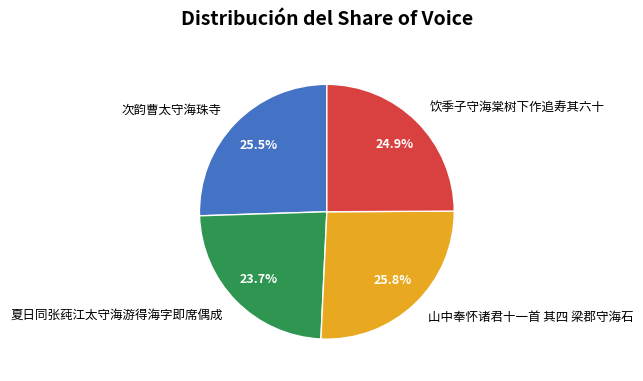

To the nearest percent, what is the average slice percentage?

25%